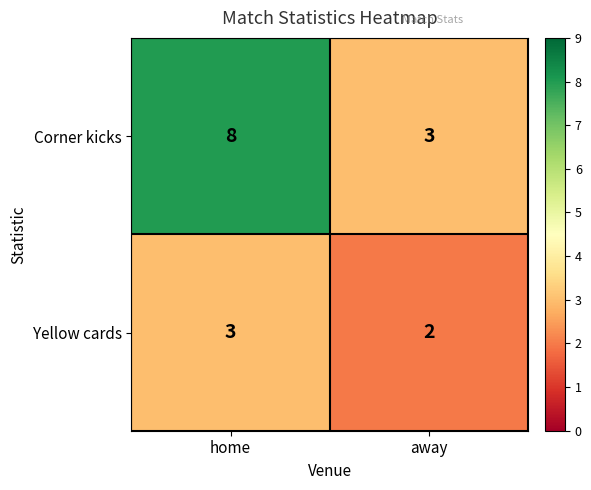

List the series in order of their overall mean, highest first.

Corner kicks, Yellow cards